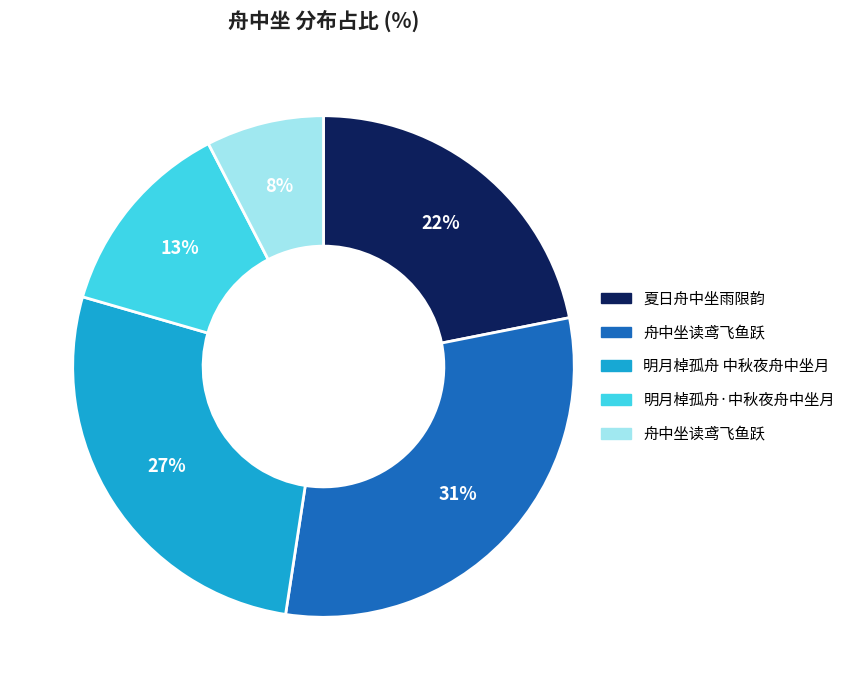

How many segments does this pie chart have?

5